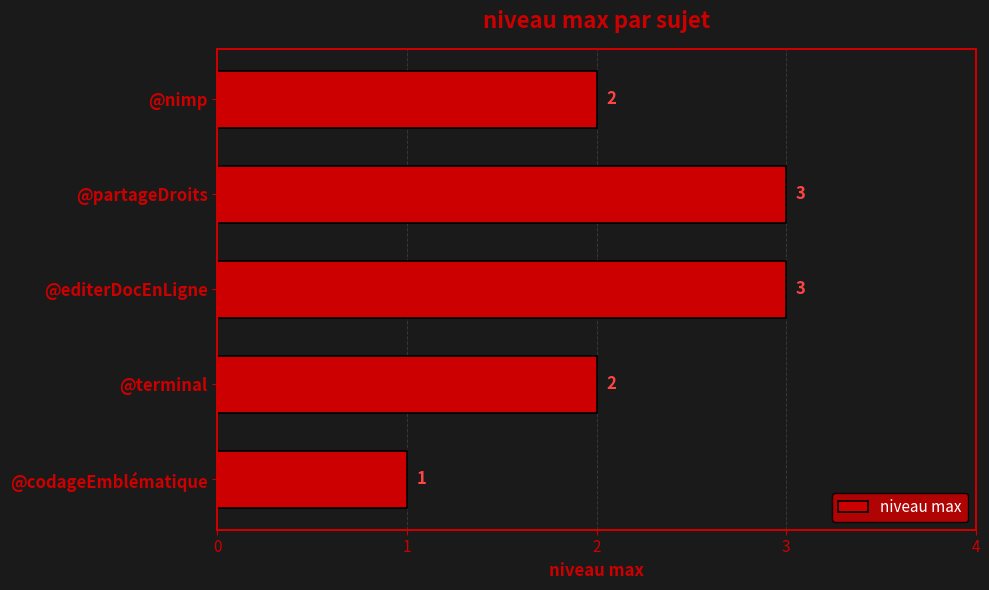

What is the sum of the values at @terminal and @partageDroits?

5